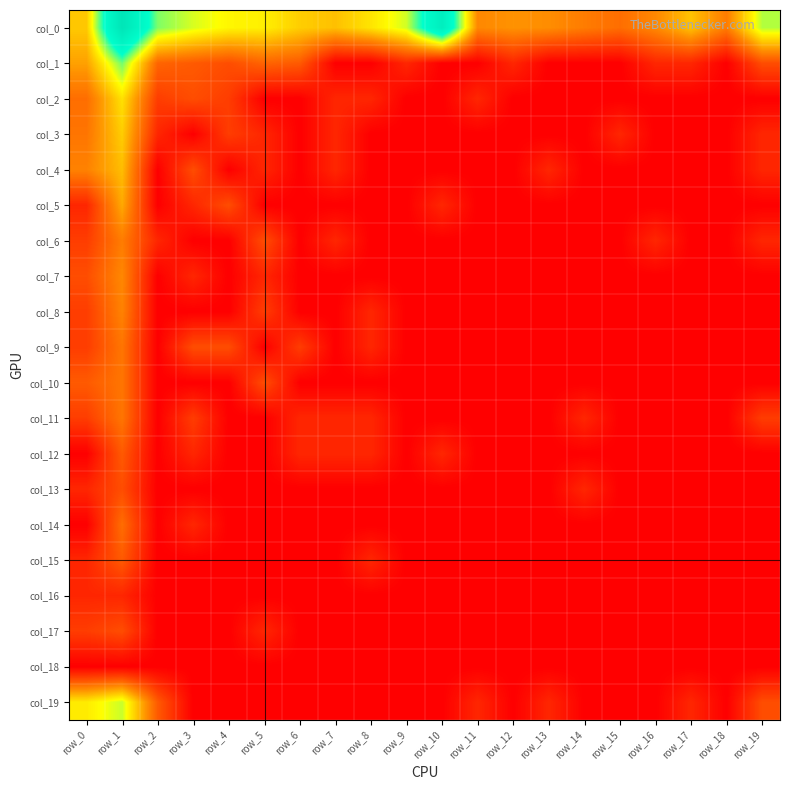

How many data points does each series have?

20